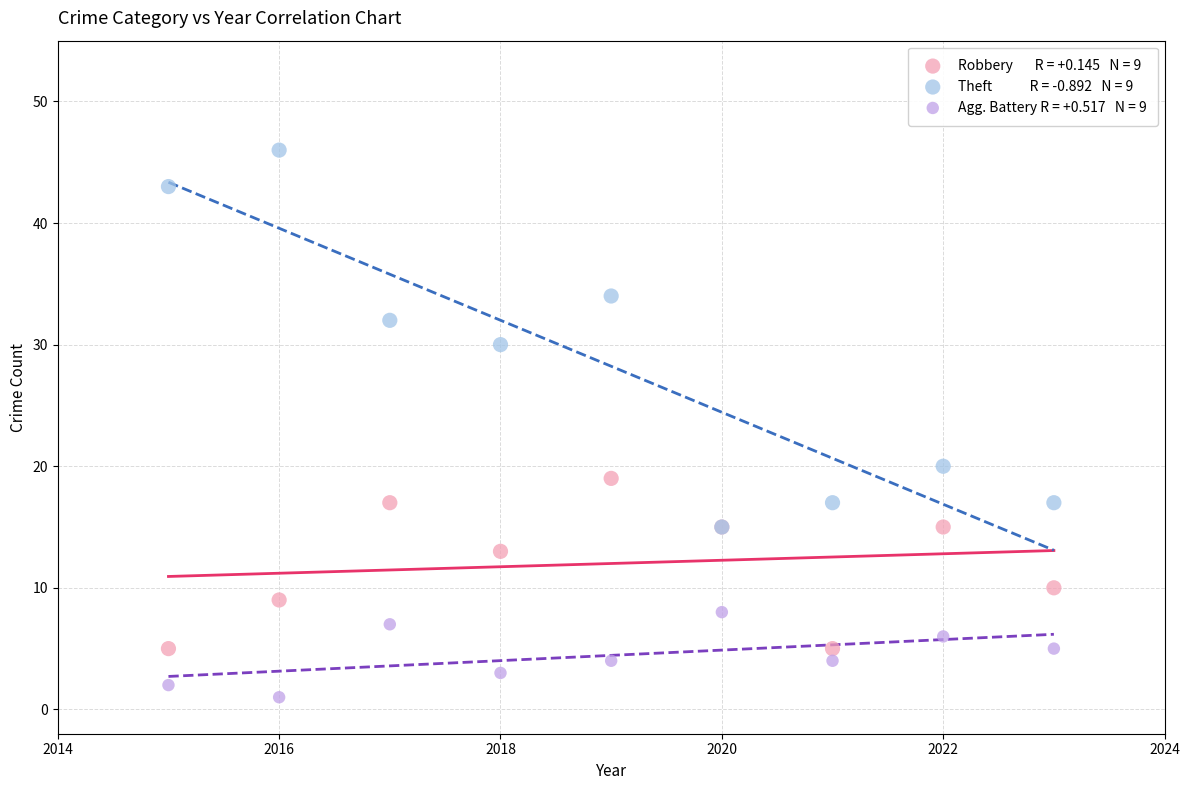

Across all series, what Y value is closest to 23?

20